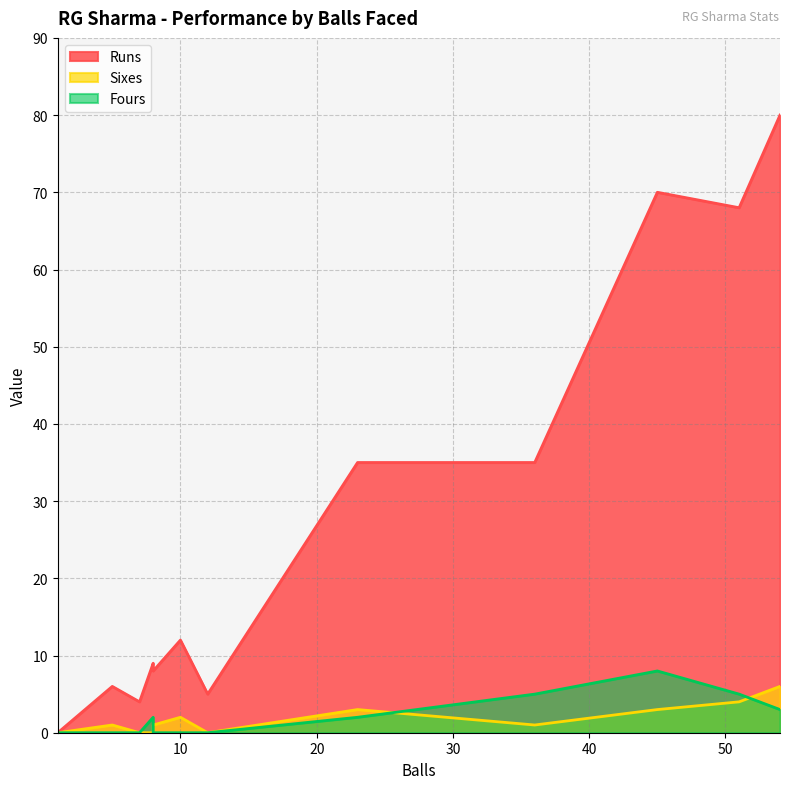

The Fours series shows 0 at 7. True or false?

True